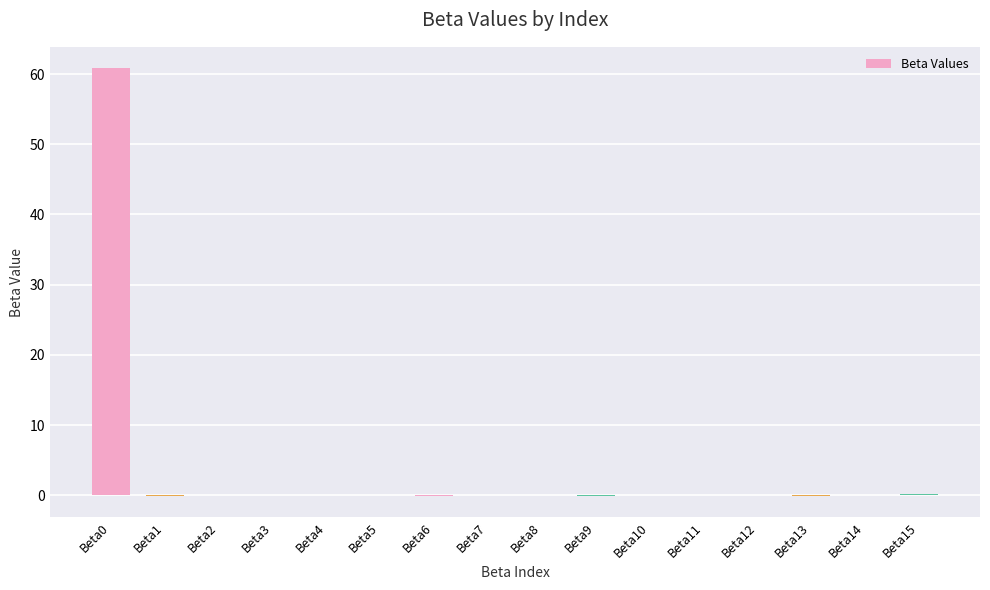

Are the bars horizontal?

No